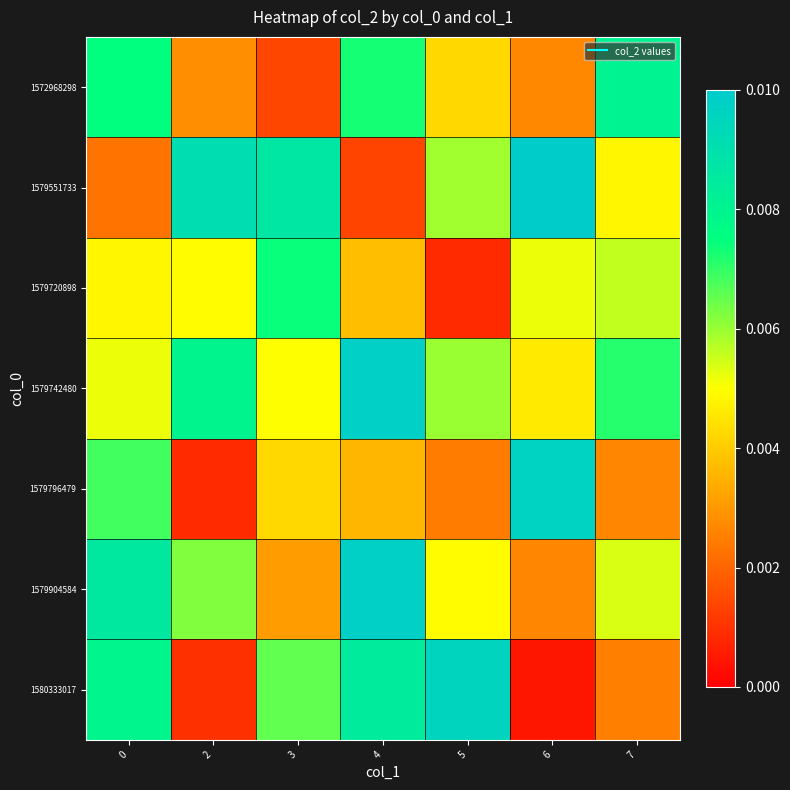

Between 2 and 4, which is larger?

4